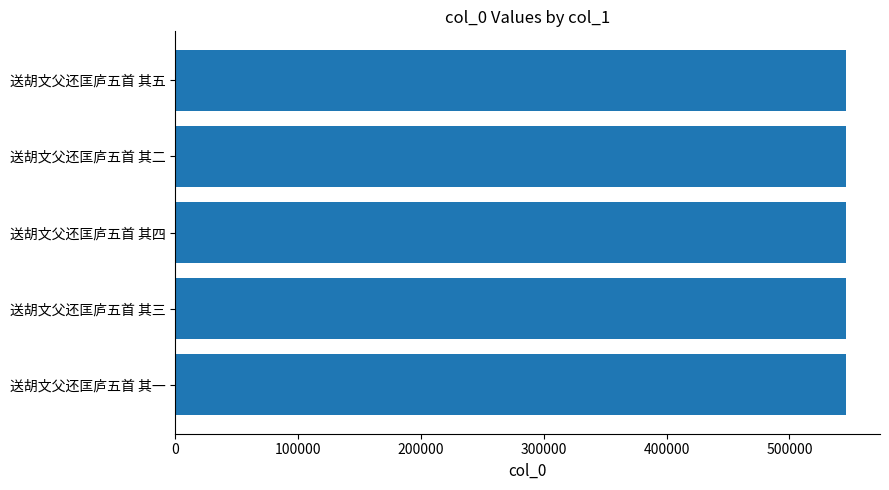

How many distinct data groups are displayed?

1